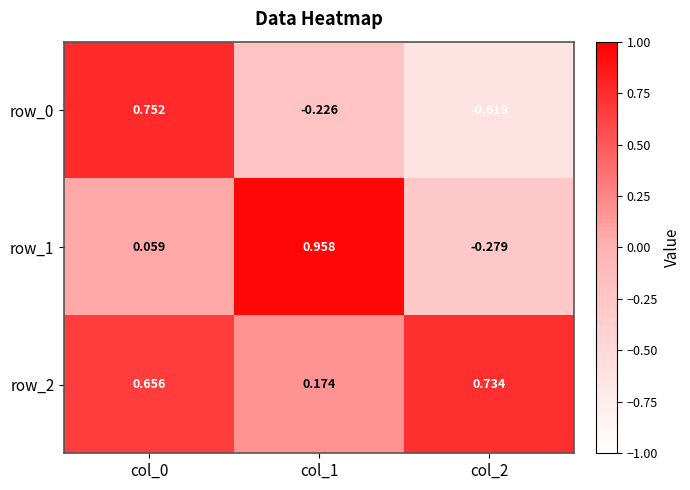

Is the value of row_2 at col_1 greater than the value of row_0 at col_0?

No